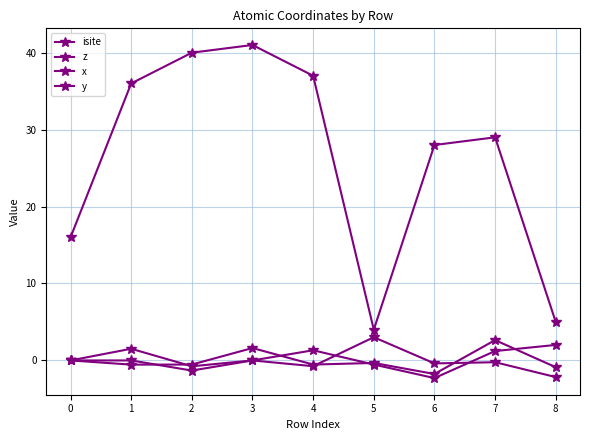

How many lines are shown in the chart?

4